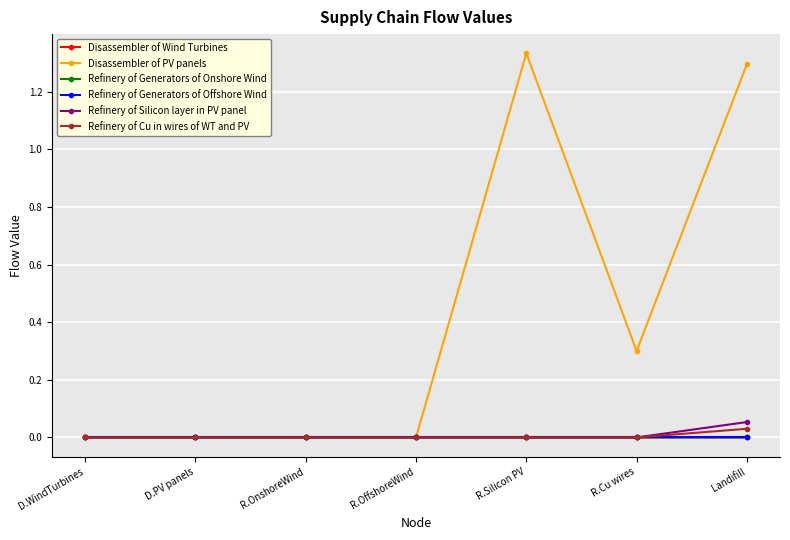

Does the chart display data point markers on the line(s)?

Yes